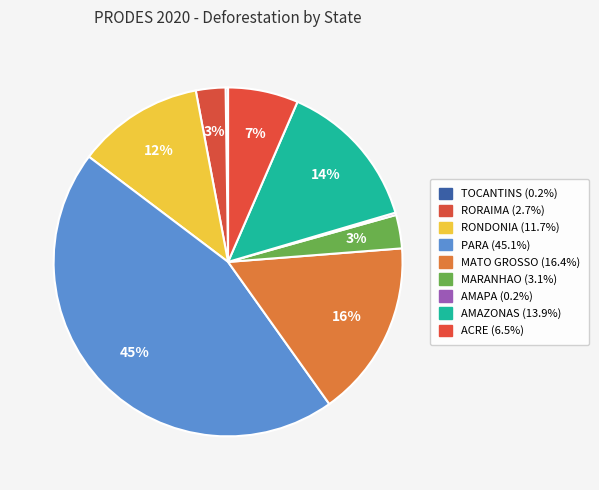

Count the number of slices in the pie.

9